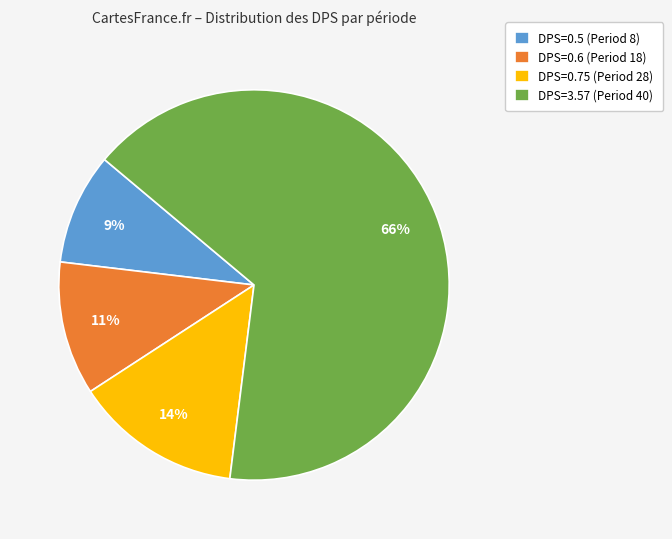

Combined, do DPS=0.6 (Period 18) and DPS=3.57 (Period 40) account for over 50%?

Yes